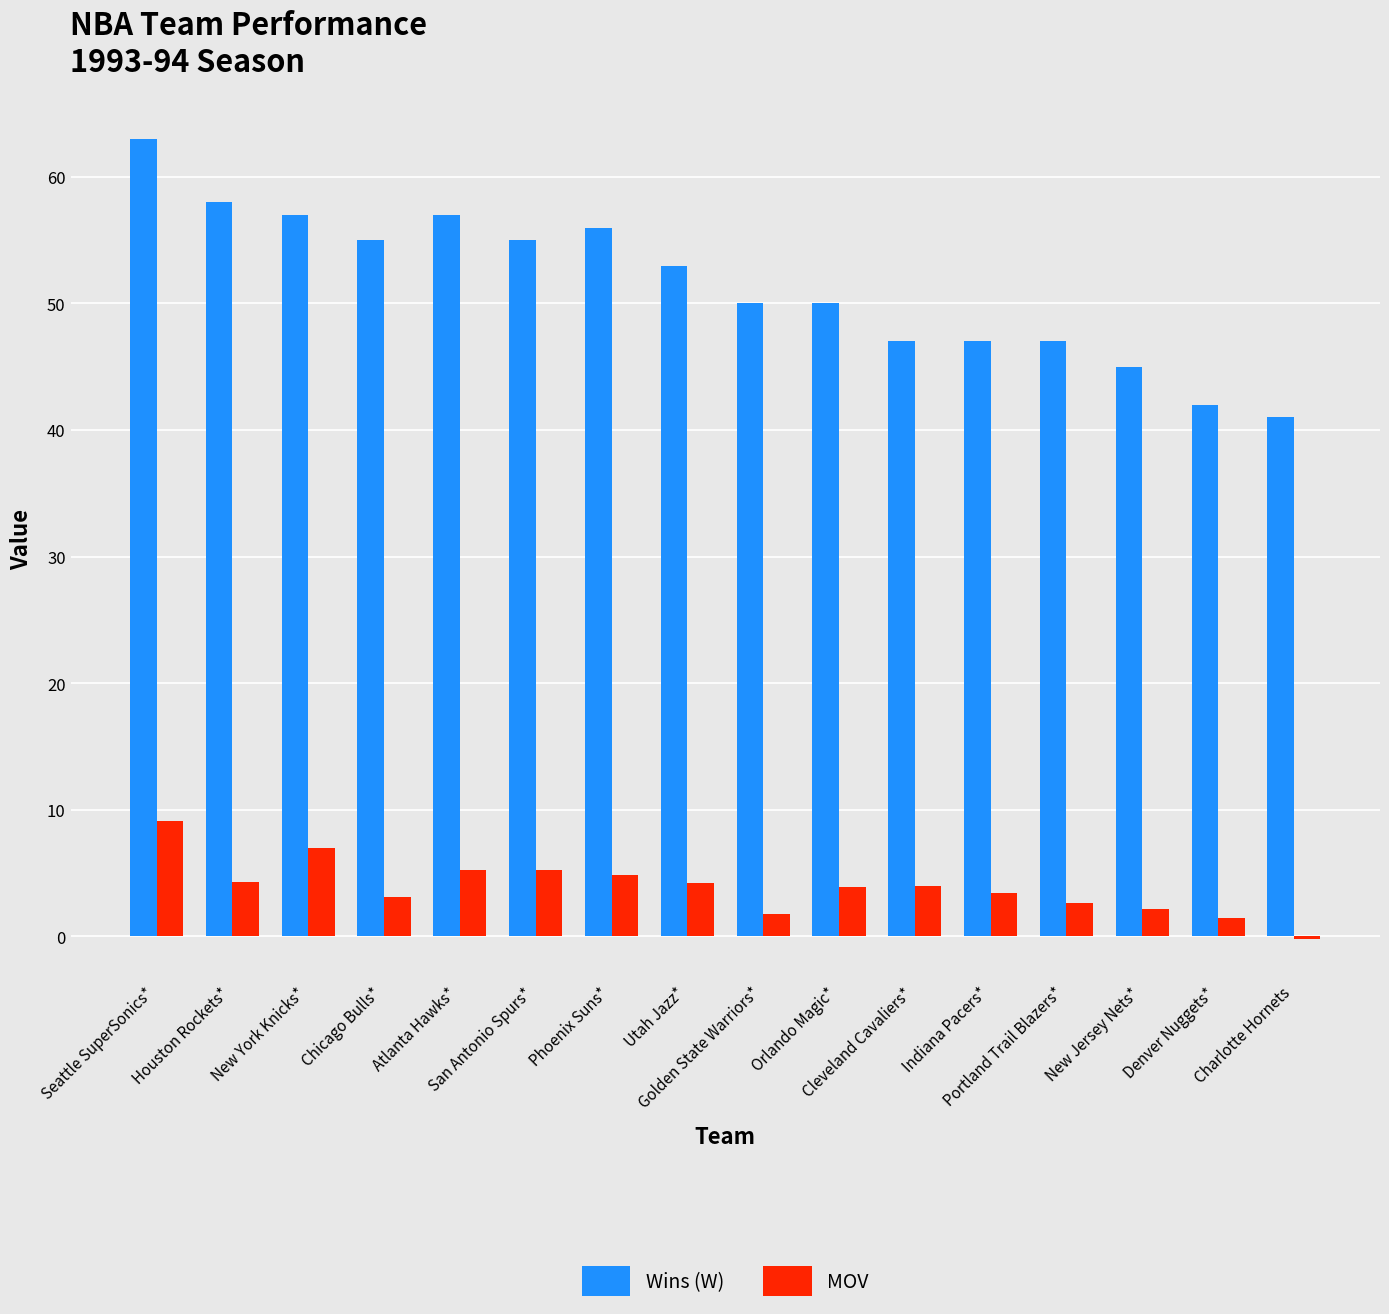

What is the average value of the MOV series?

3.9